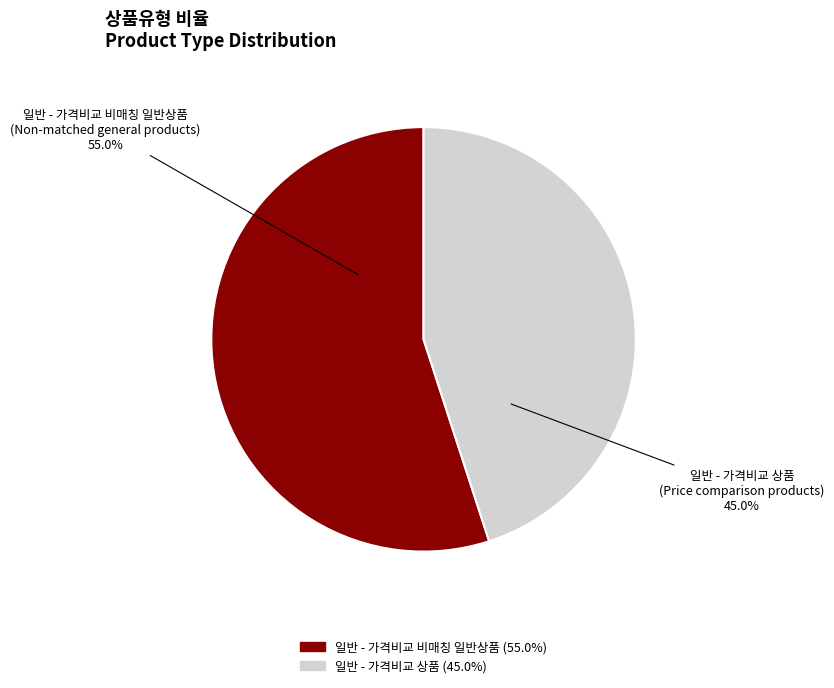

Does any single category account for the majority?

Yes